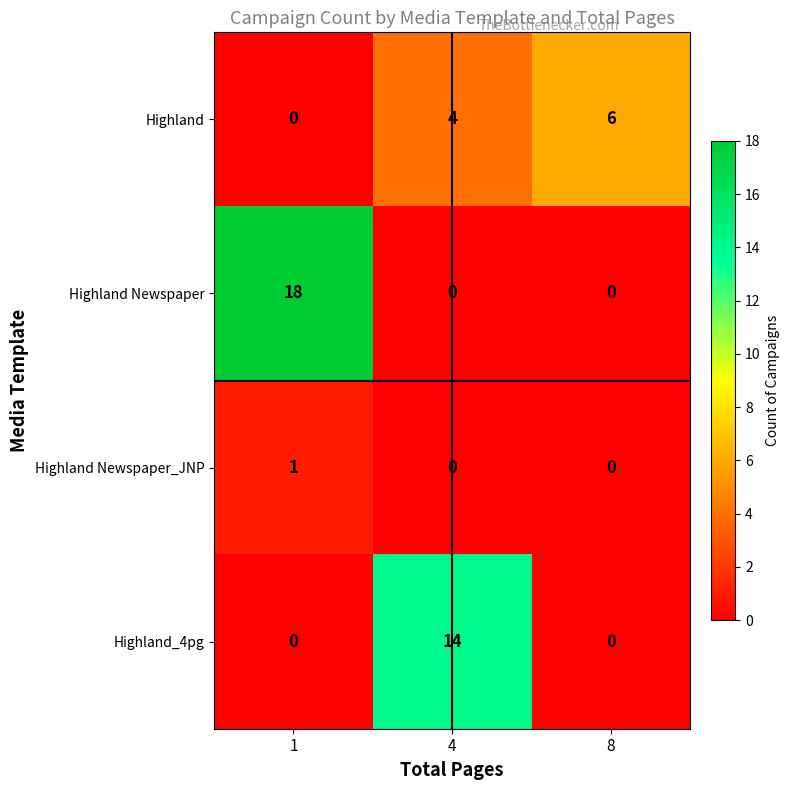

Which series has the largest total across all categories?

Highland Newspaper